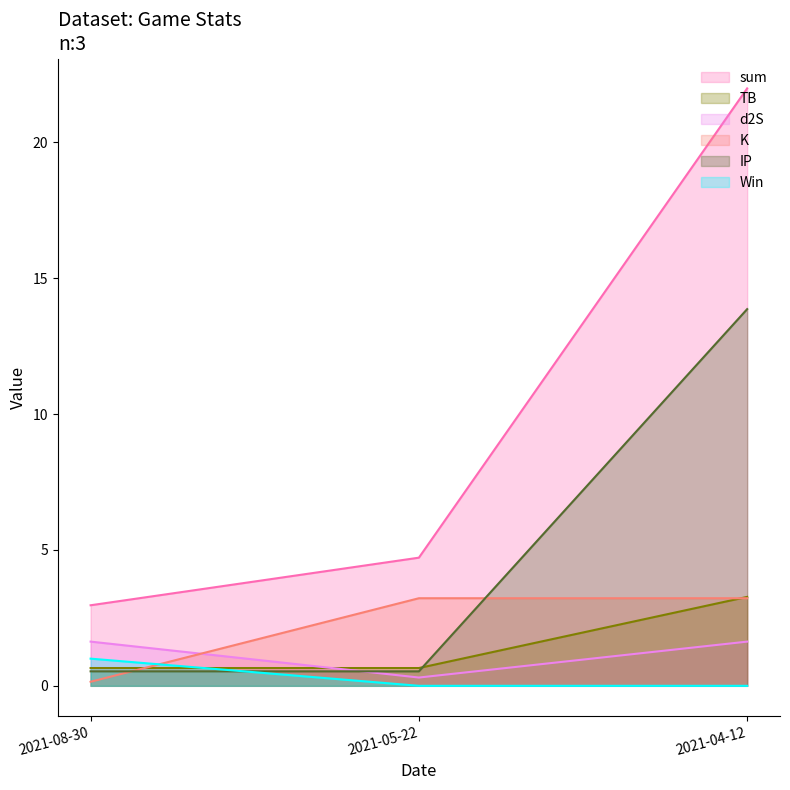

Reading left to right, list all the values displayed in this chart.

sum: 3.0	4.7	22.0
TB: 0.7	0.7	3.3
d2S: 1.6	0.3	1.6
K: 0.1	3.2	3.2
IP: 0.5	0.5	13.9
Win: 1.0	0.0	0.0